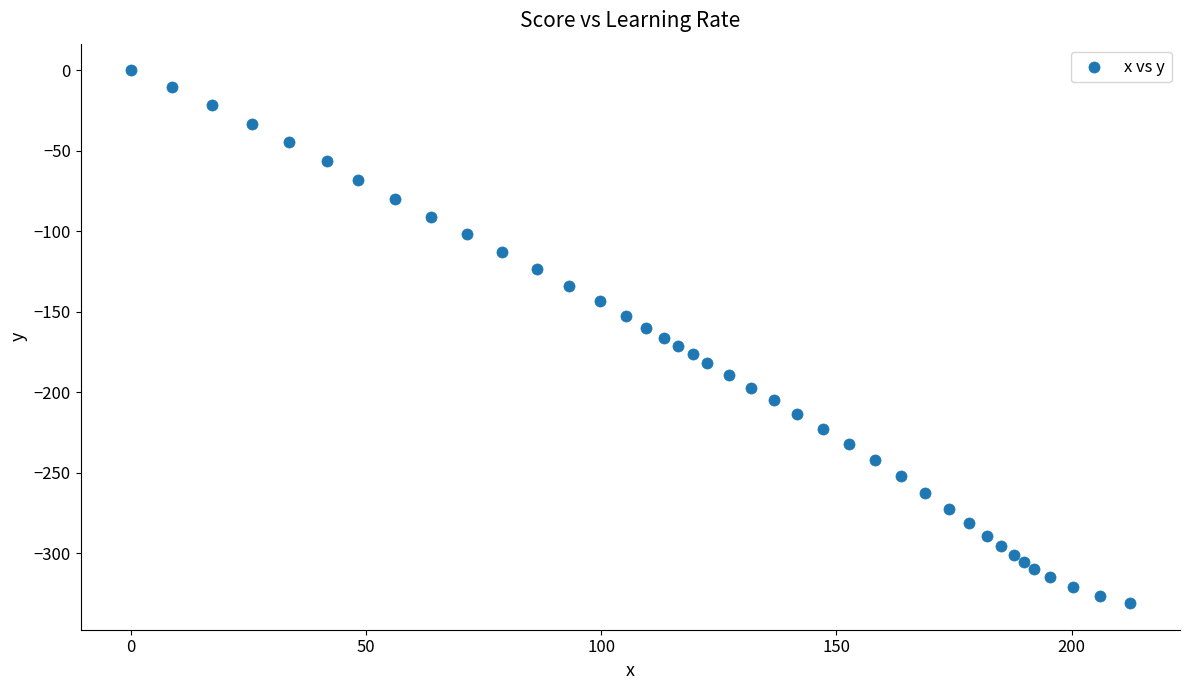

What is the range of Y values (max minus min)?

331.1